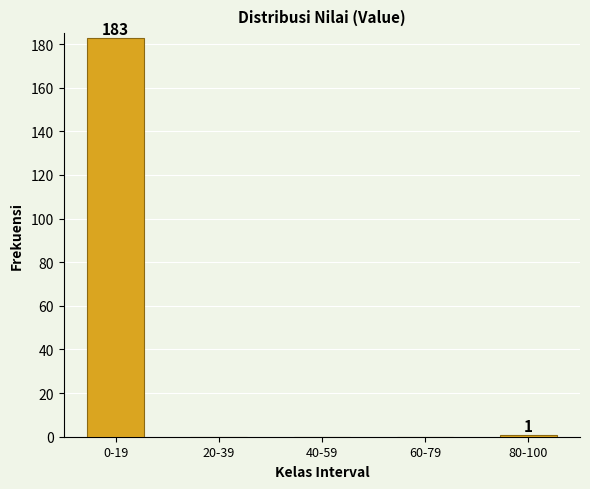

Reading left to right, extract all data points from this chart.

0-19=183	20-39=0	40-59=0	60-79=0	80-100=1